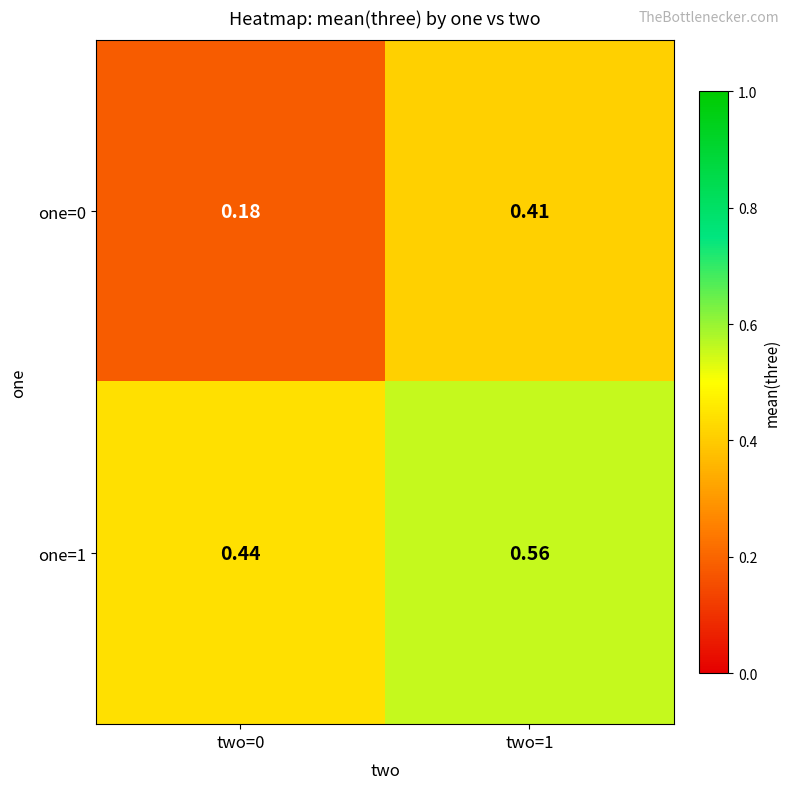

Is the value of one=0 at two=0 greater than the value of one=1 at two=1?

No